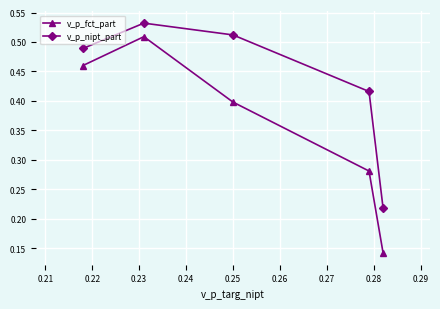

List the series in order of their peak value, lowest first.

v_p_fct_part, v_p_nipt_part